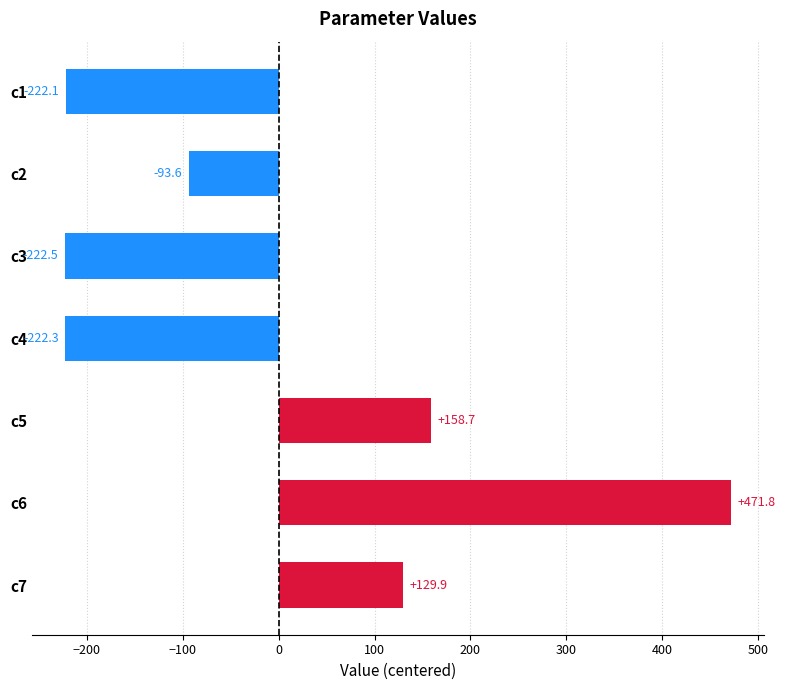

Approximately how many times larger is the value at c6 compared to c7?

3.6